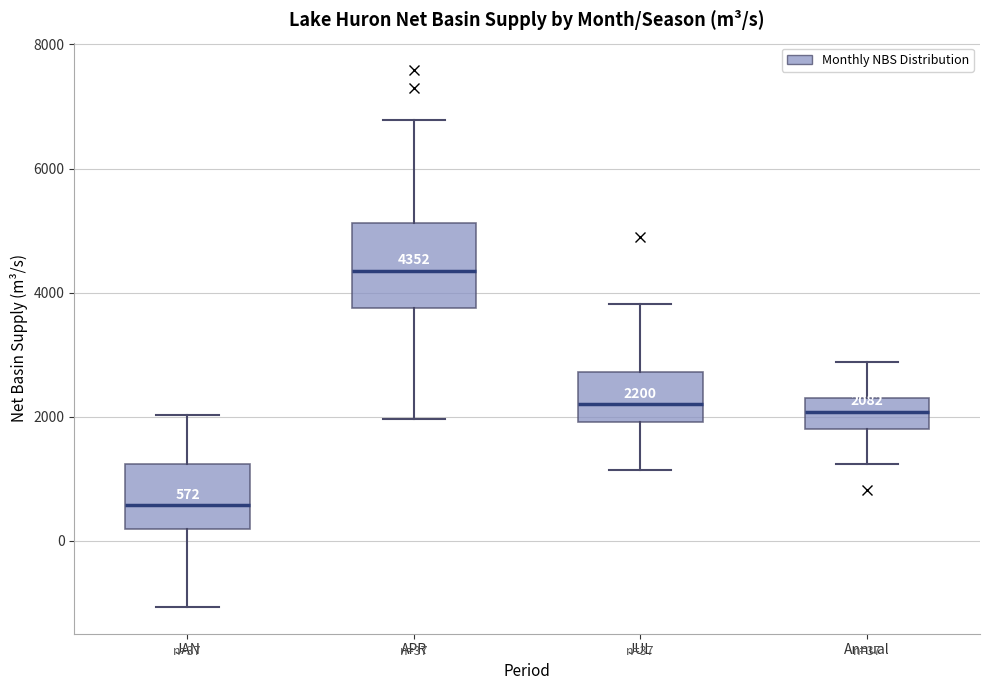

Comparing the boxes themselves (not the whiskers), which one is the tallest?

APR